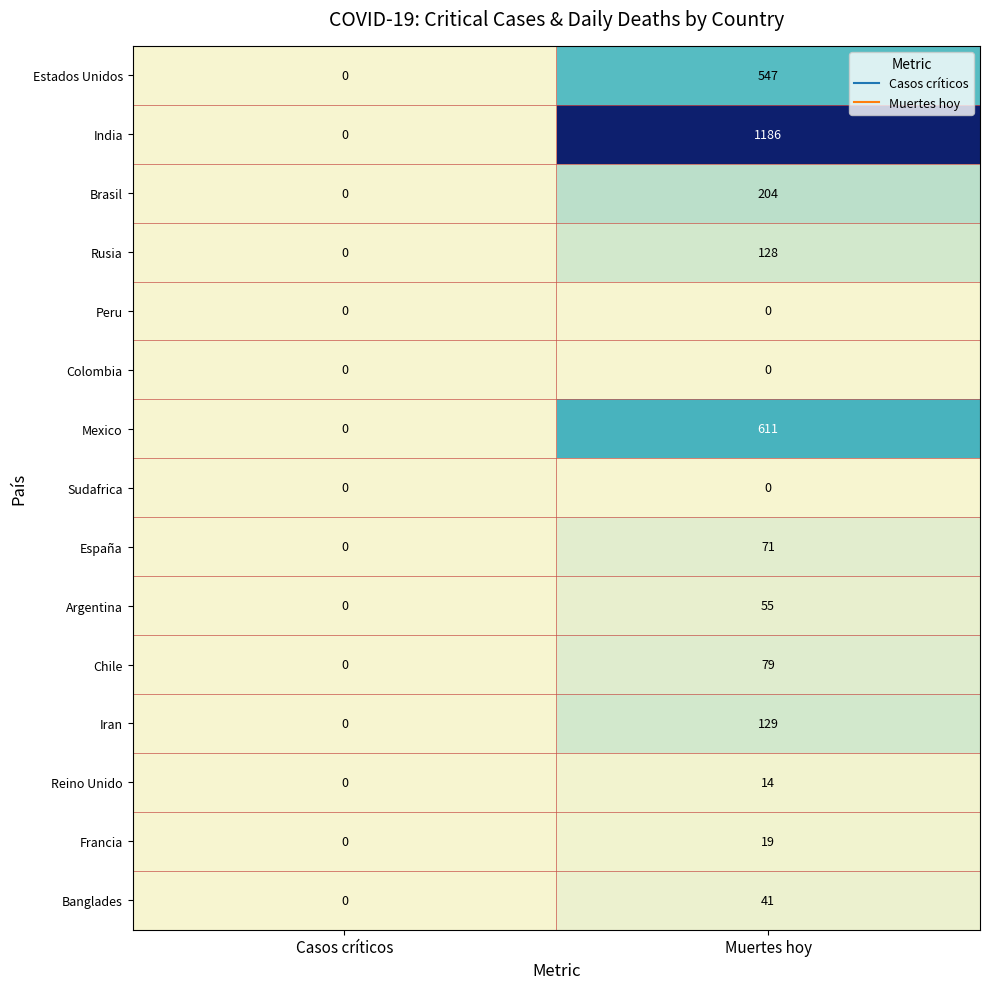

The value of España at Casos críticos is -42. True or false?

False